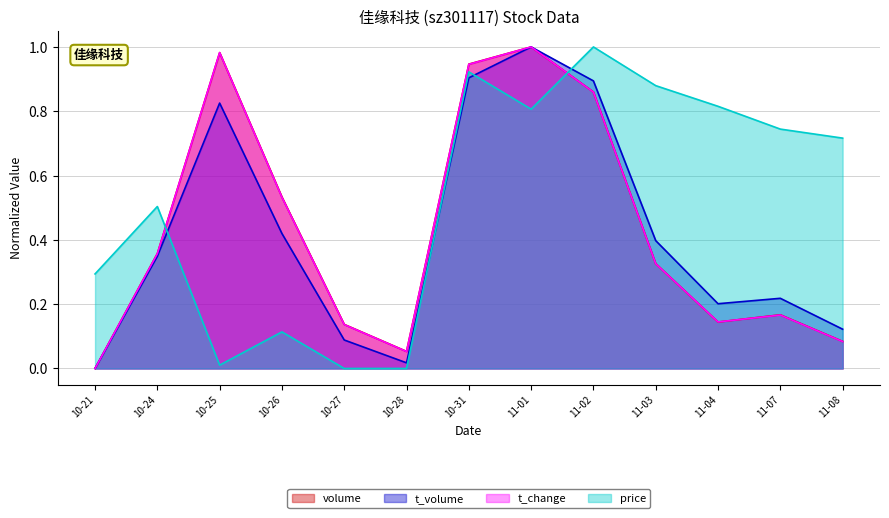

Where do price and volume first cross each other?

10-24 and 10-25